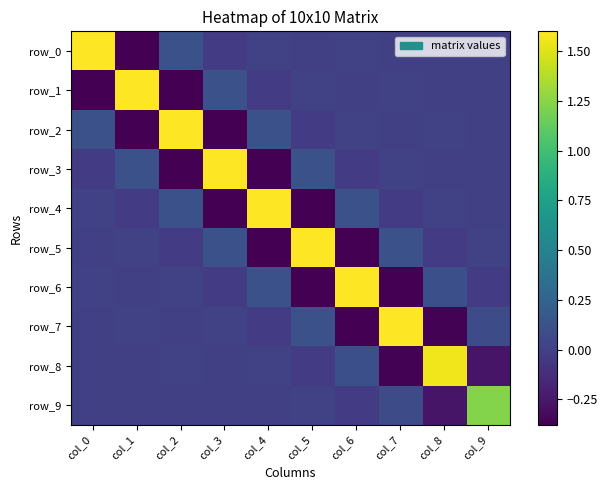

How many data points does each series have?

10